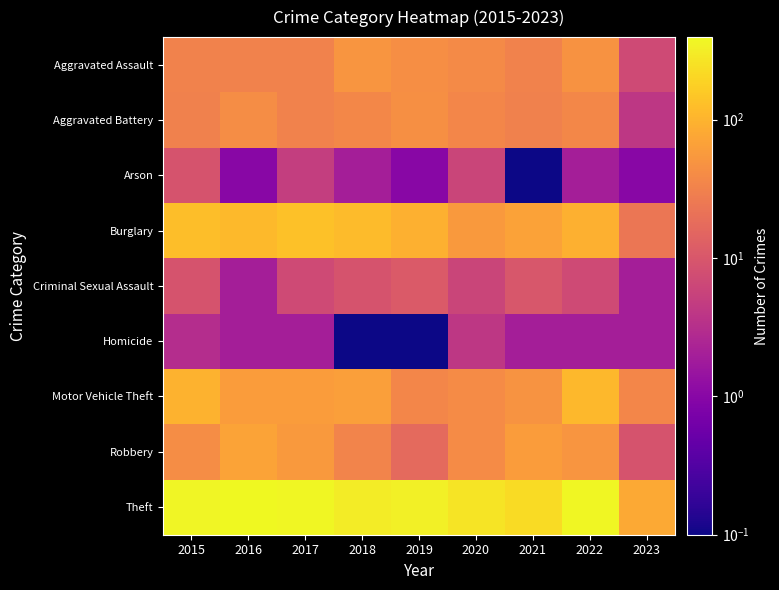

At 2017, list the series in order from smallest to largest.

Homicide, Arson, Criminal Sexual Assault, Aggravated Assault, Aggravated Battery, Robbery, Motor Vehicle Theft, Burglary, Theft